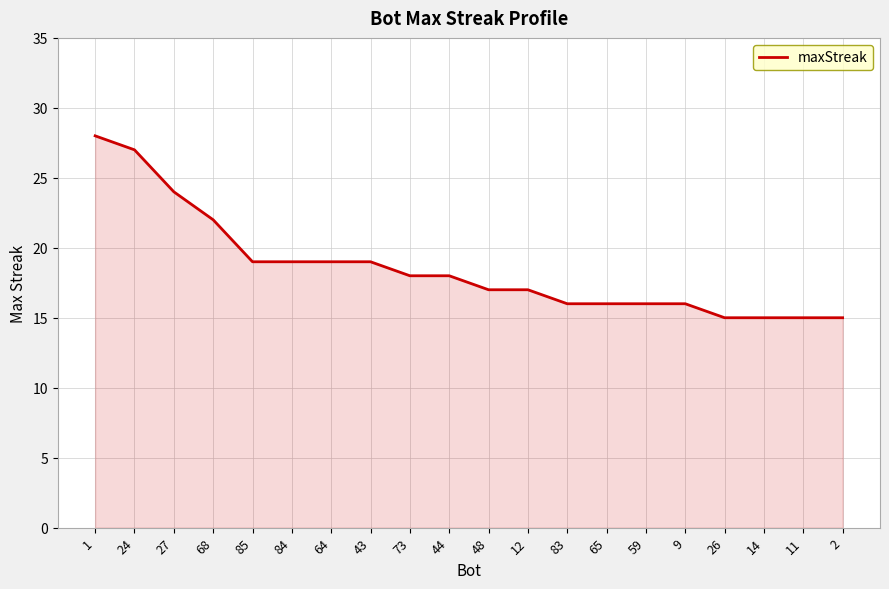

Where does the data first go above 18?

1